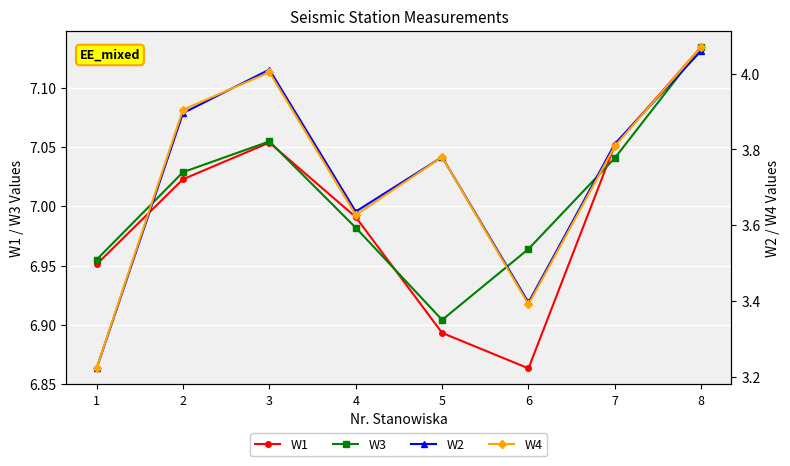

Rank the categories by W4 value from lowest to highest.

1, 6, 4, 5, 7, 2, 3, 8